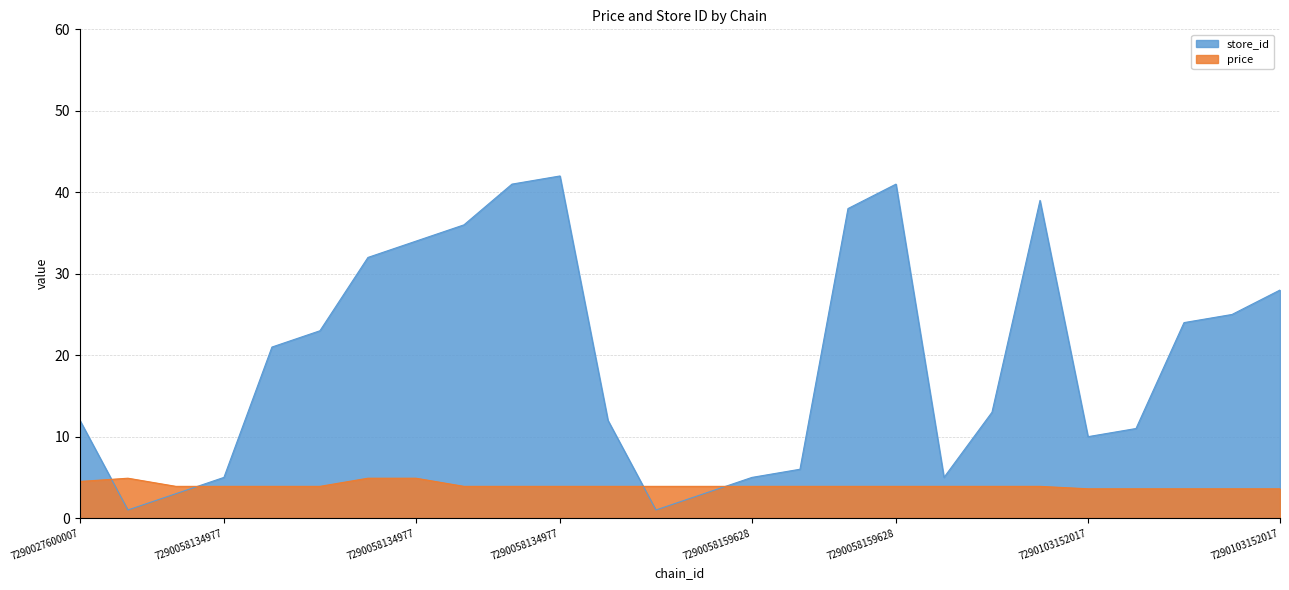

Reading right to left, what are all the values shown in this chart?

store_id: 28.0	25.0	24.0	11.0	10.0	39.0	13.0	5.0	41.0	38.0	6.0	5.0	3.0	1.0	12.0	42.0	41.0	36.0	34.0	32.0	23.0	21.0	5.0	3.0	1.0	12.0
price: 3.6	3.6	3.6	3.6	3.6	3.9	3.9	3.9	3.9	3.9	3.9	3.9	3.9	3.9	3.9	3.9	3.9	3.9	4.9	4.9	3.9	3.9	3.9	3.9	4.9	4.5